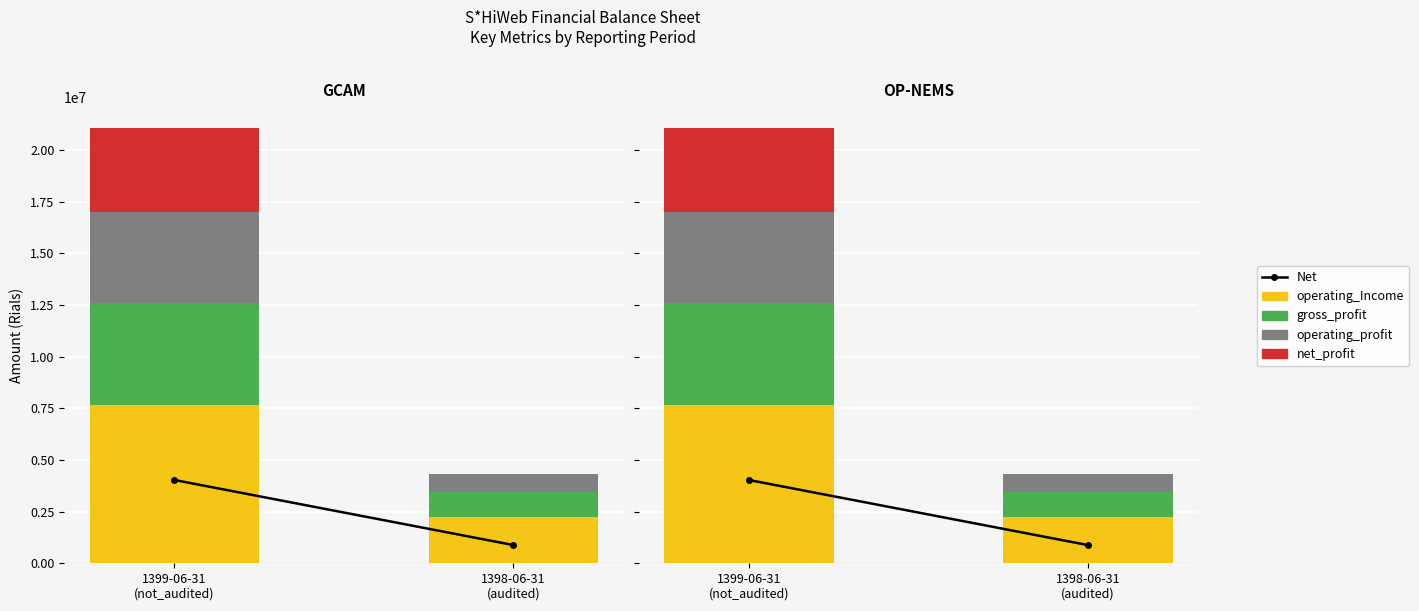

True or false: operating_Income has a value of 1338956 at 1398-06-31
(audited).

False